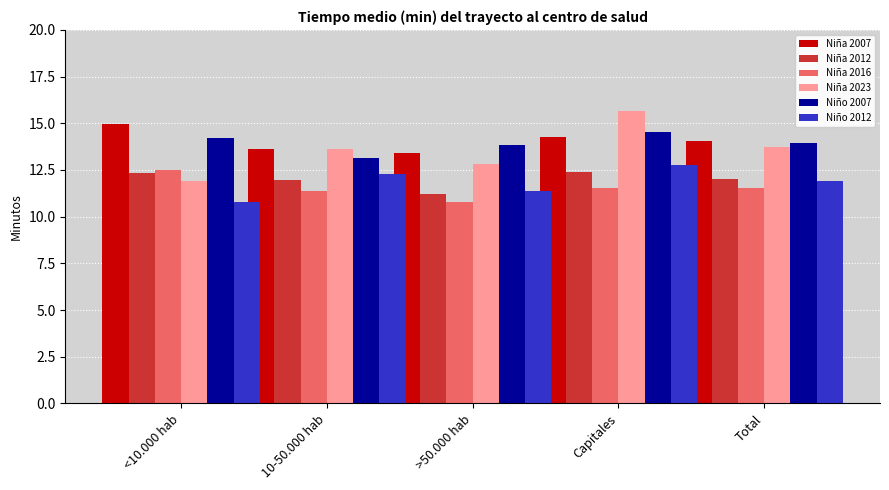

What is the difference between the highest and lowest values at 10-50.000 hab?

2.3